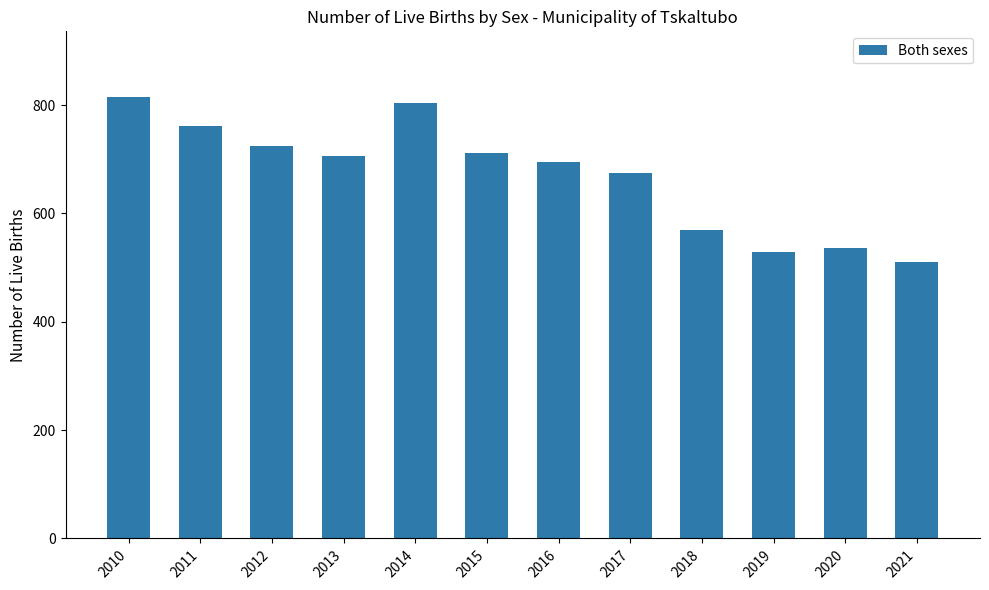

What is the average value?

670